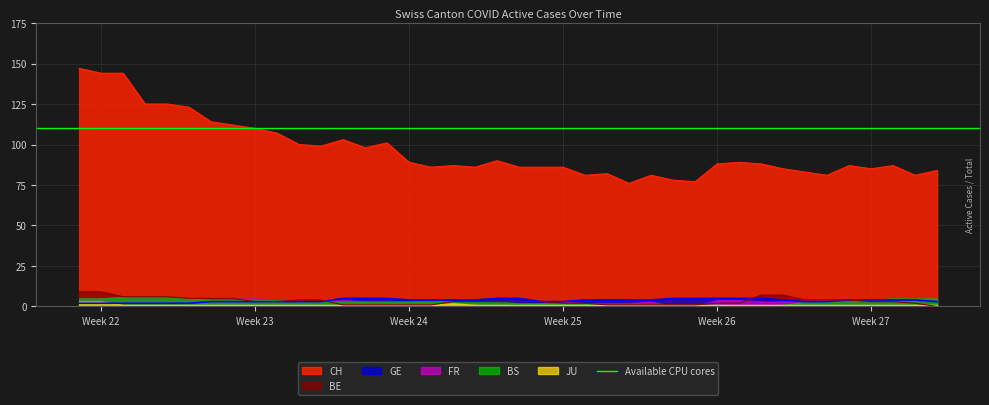

What is the maximum value for BE?

9